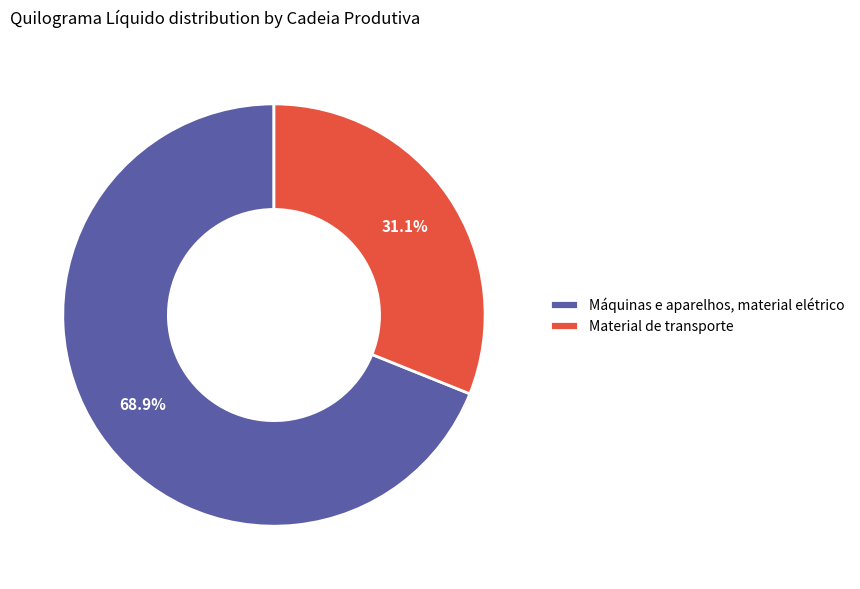

How many segments does this pie chart have?

2